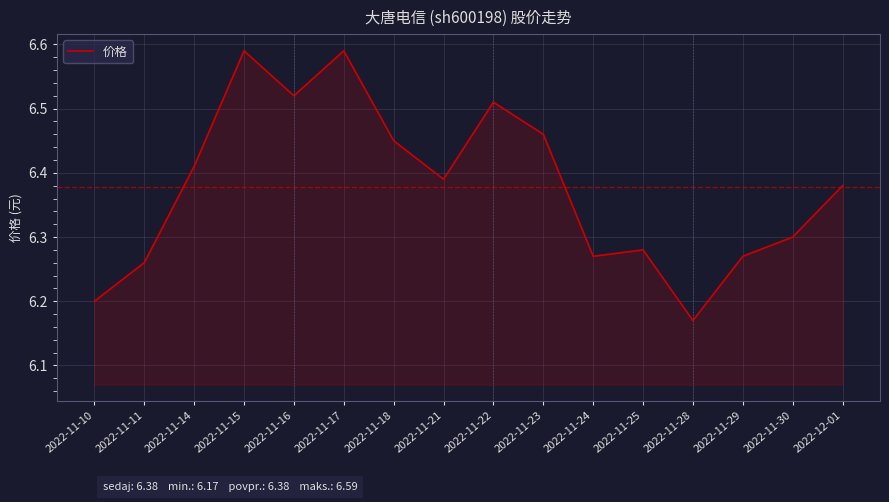

True or false: the data has more than 0 interior local peaks.

True